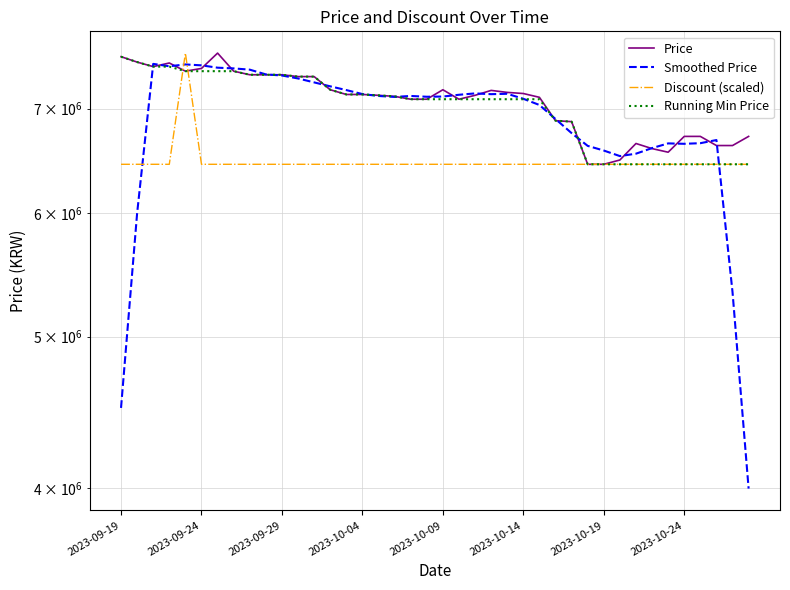

What is the total value across all series at 2023-09-19?

26068400